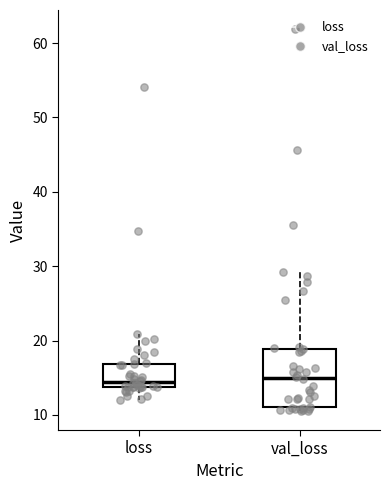

Which box is the tallest, from its lower edge to its upper edge?

val_loss